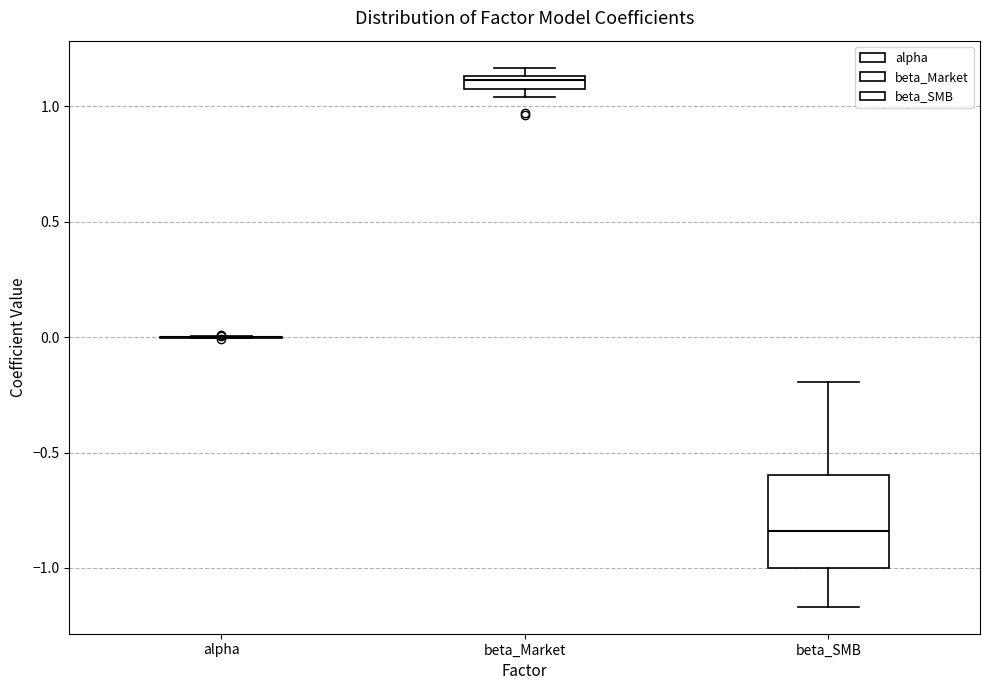

Comparing the boxes themselves (not the whiskers), which one is the tallest?

beta_SMB